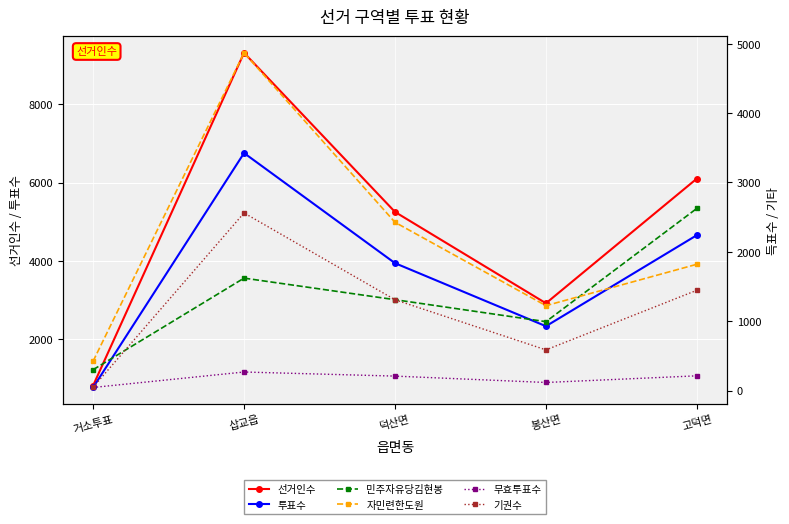

Which series has the widest spread of values?

선거인수